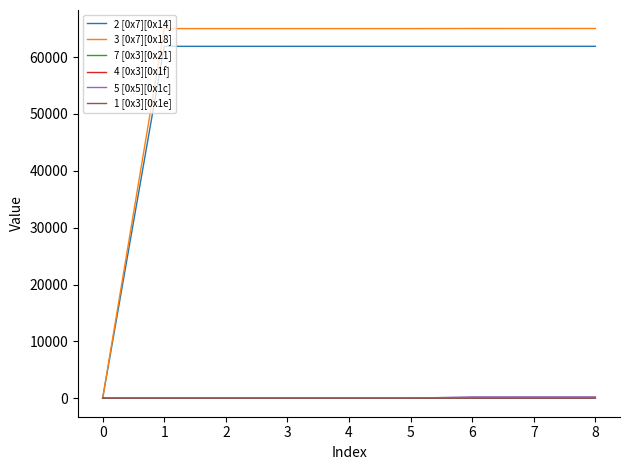

What is the maximum value shown in the chart?

65039